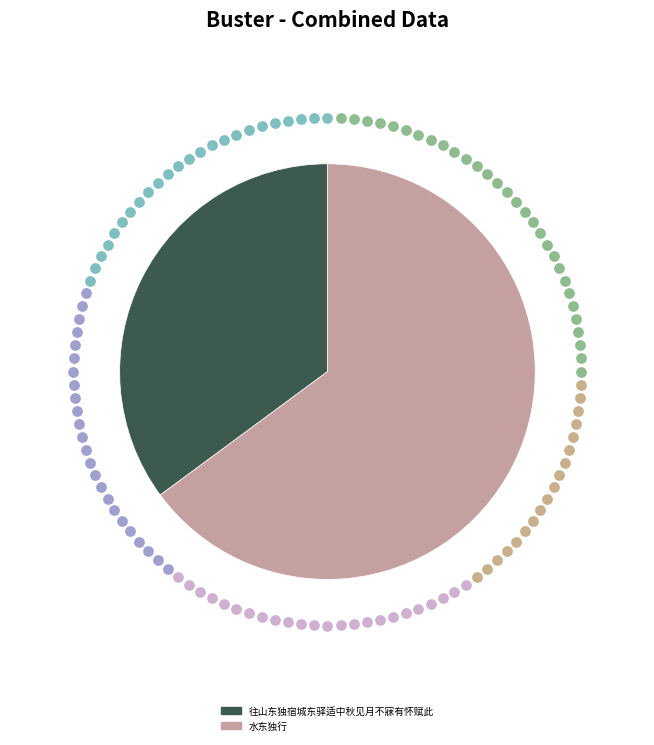

What percentage is the 往山东独宿城东驿适中秋见月不寐有怀赋此 slice, to the nearest percent?

35%